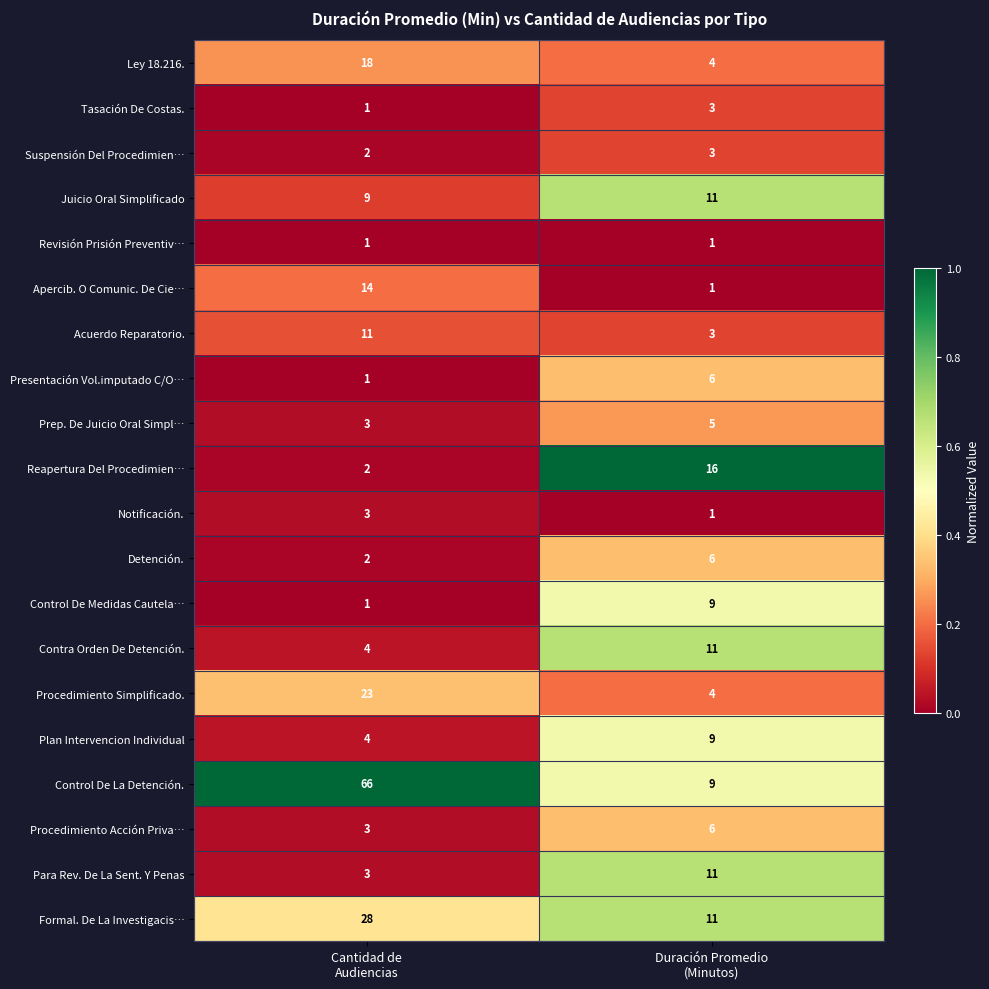

What is the lowest value of the Acuerdo Reparatorio. series?

3